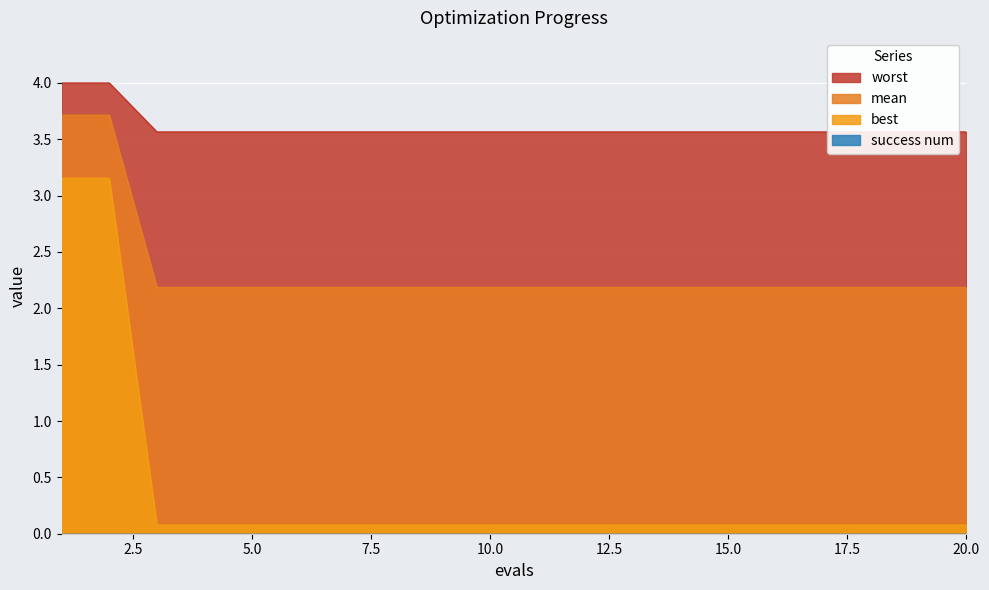

The best series shows 2.2 at 16. True or false?

True